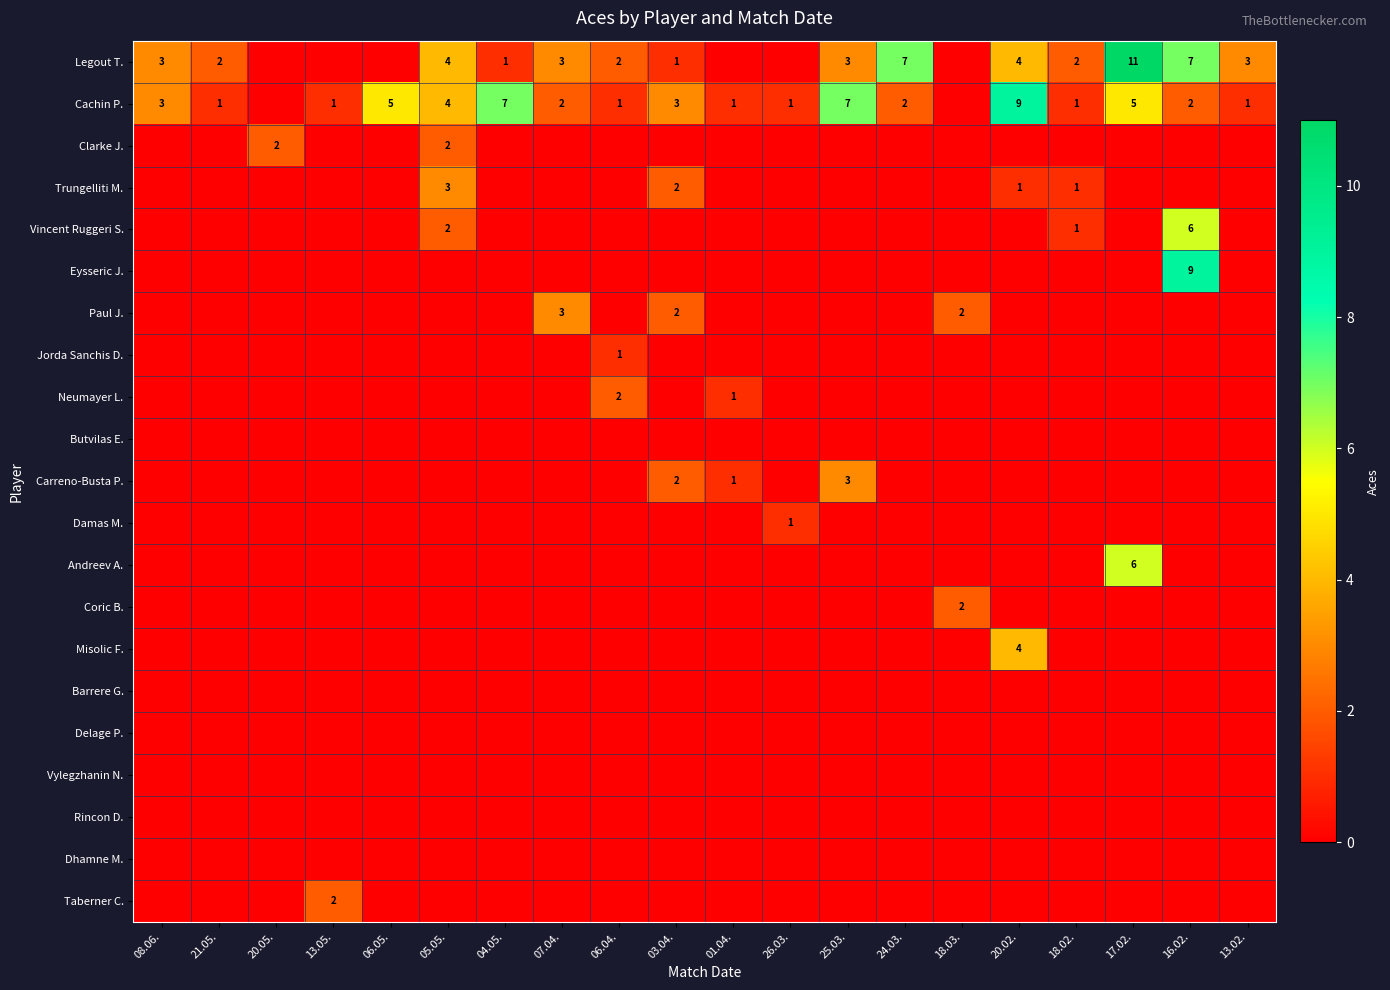

Which category has the lowest value across all series?

20.05.